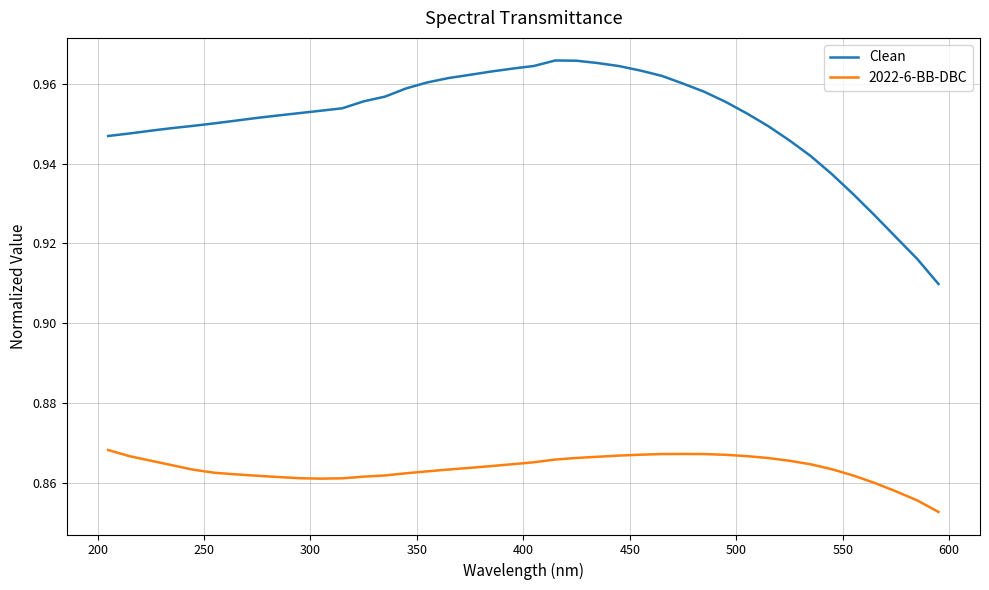

Rank the series by their average value, from lowest to highest.

2022-6-BB-DBC, Clean